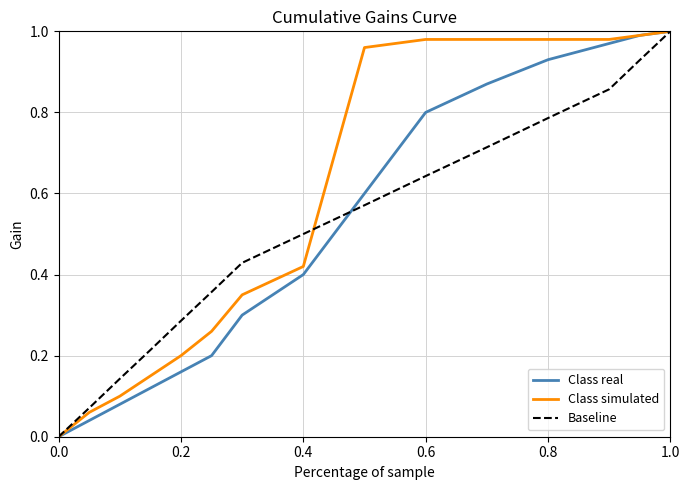

Rank the series by their maximum value, from highest to lowest.

Class real, Class simulated, Baseline